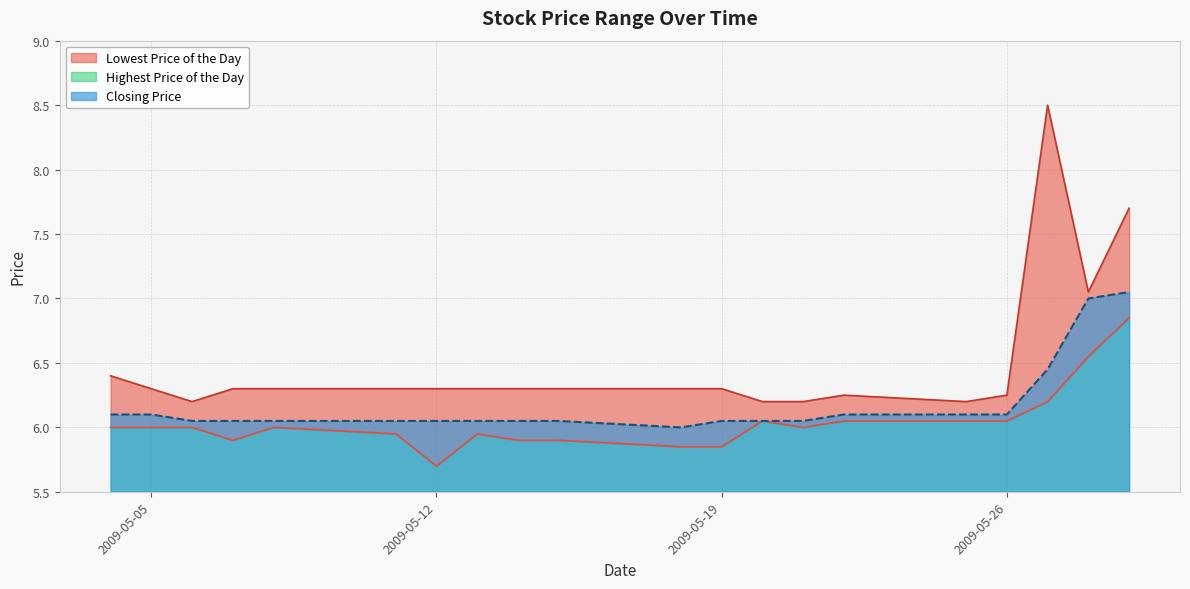

True or false: Lowest Price of the Day and Closing Price cross at least once.

False